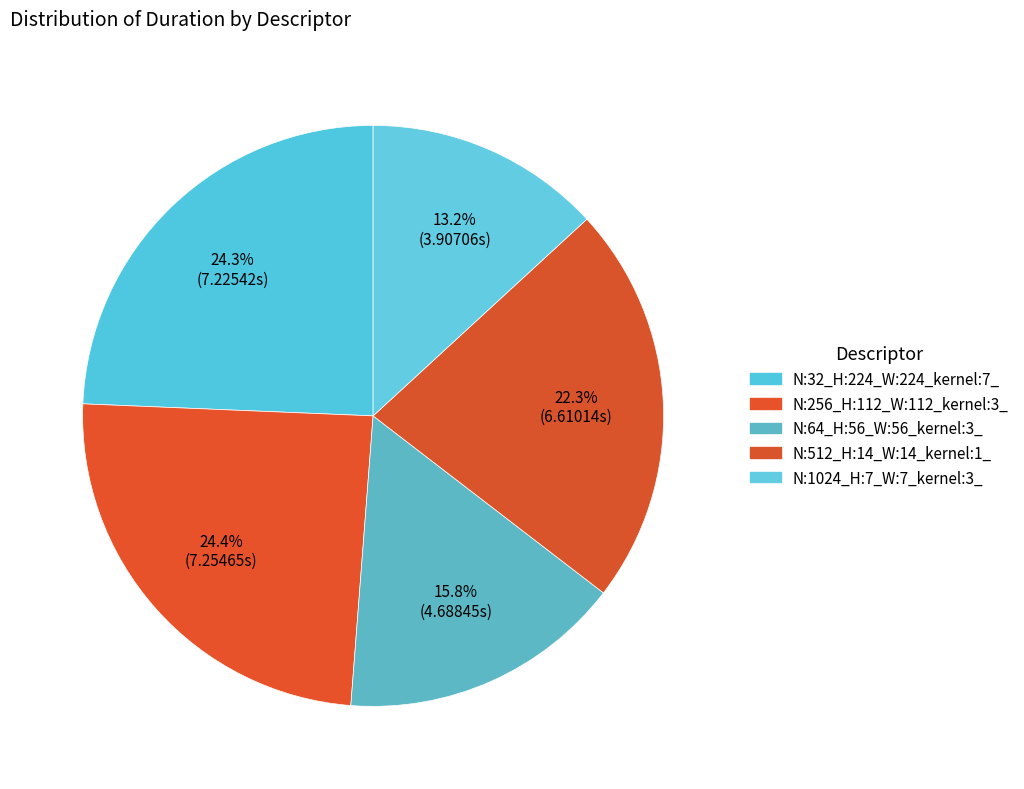

Count the number of slices in the pie.

5